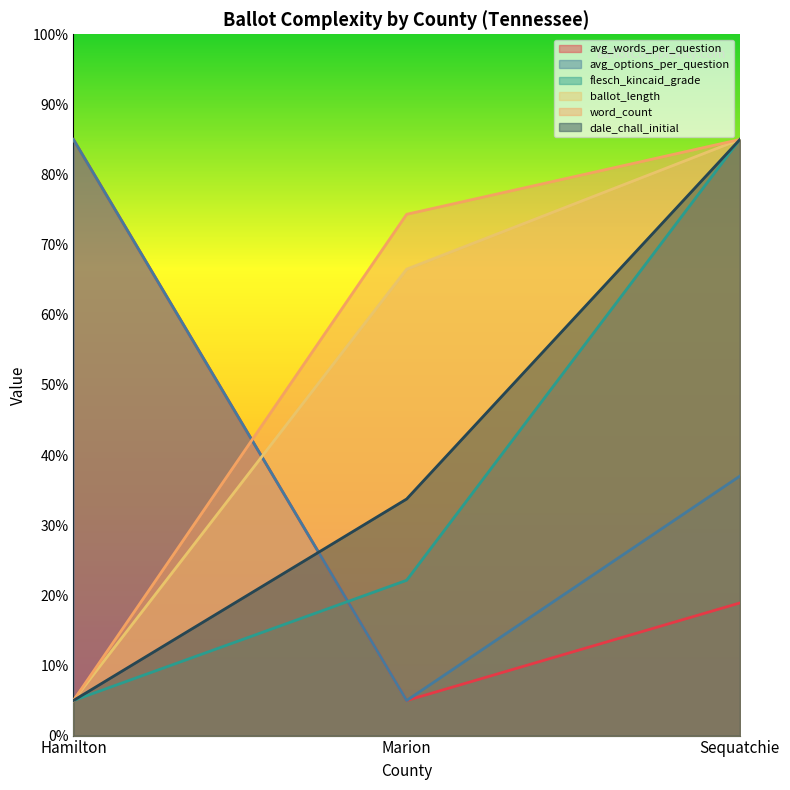

Does the chart display data point markers on the line(s)?

No